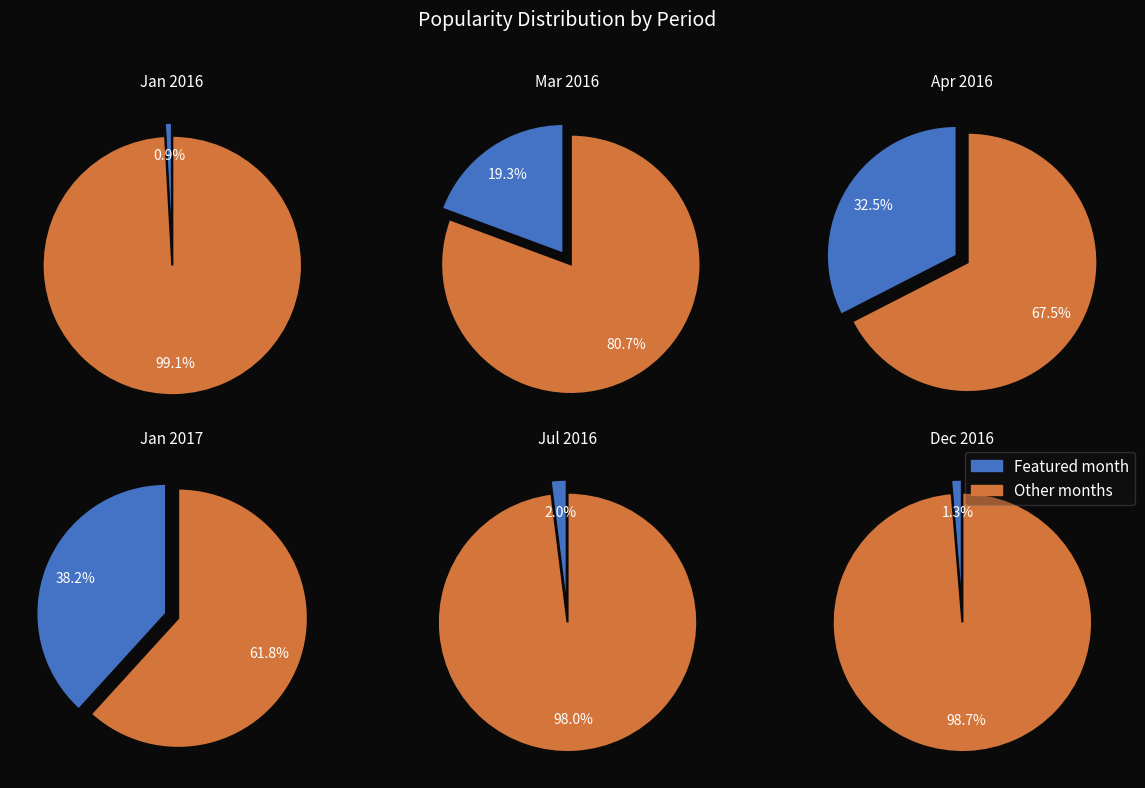

What portion of the pie excludes 20160101?

99.1%